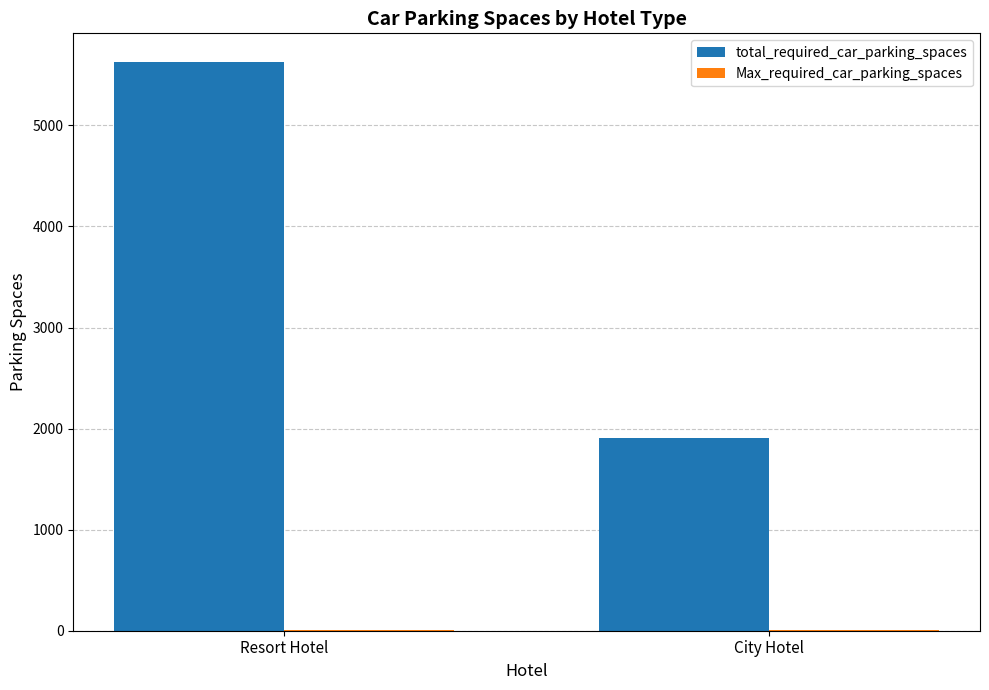

The value of total_required_car_parking_spaces at City Hotel is 1212. True or false?

False